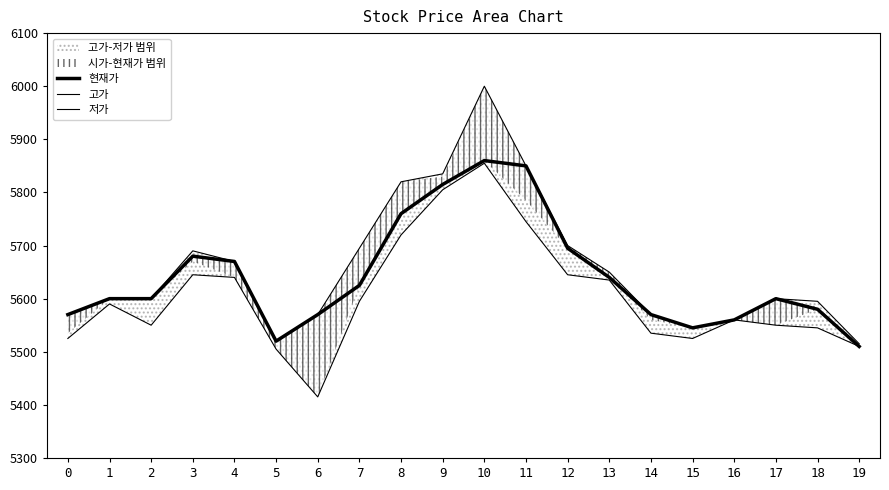

Is it true that 고가 equals 5600 at 1?

True